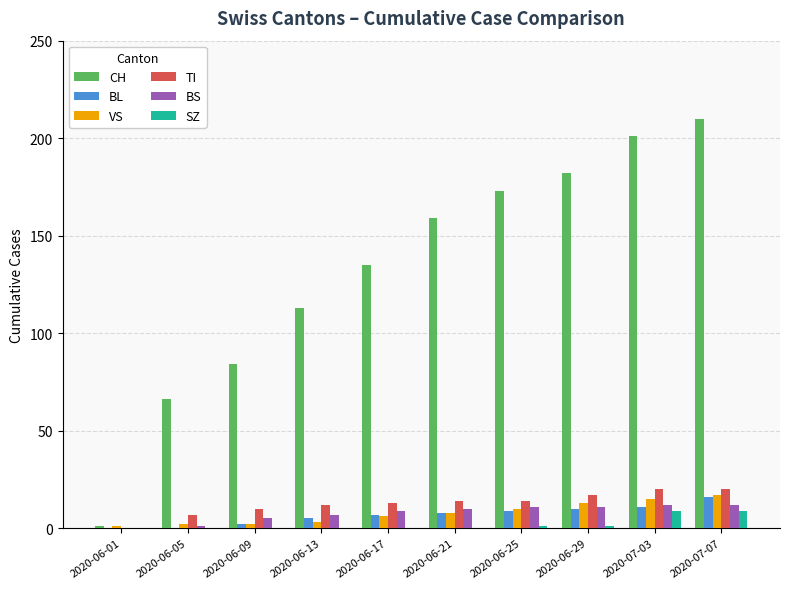

What is the maximum value shown in the chart?

210